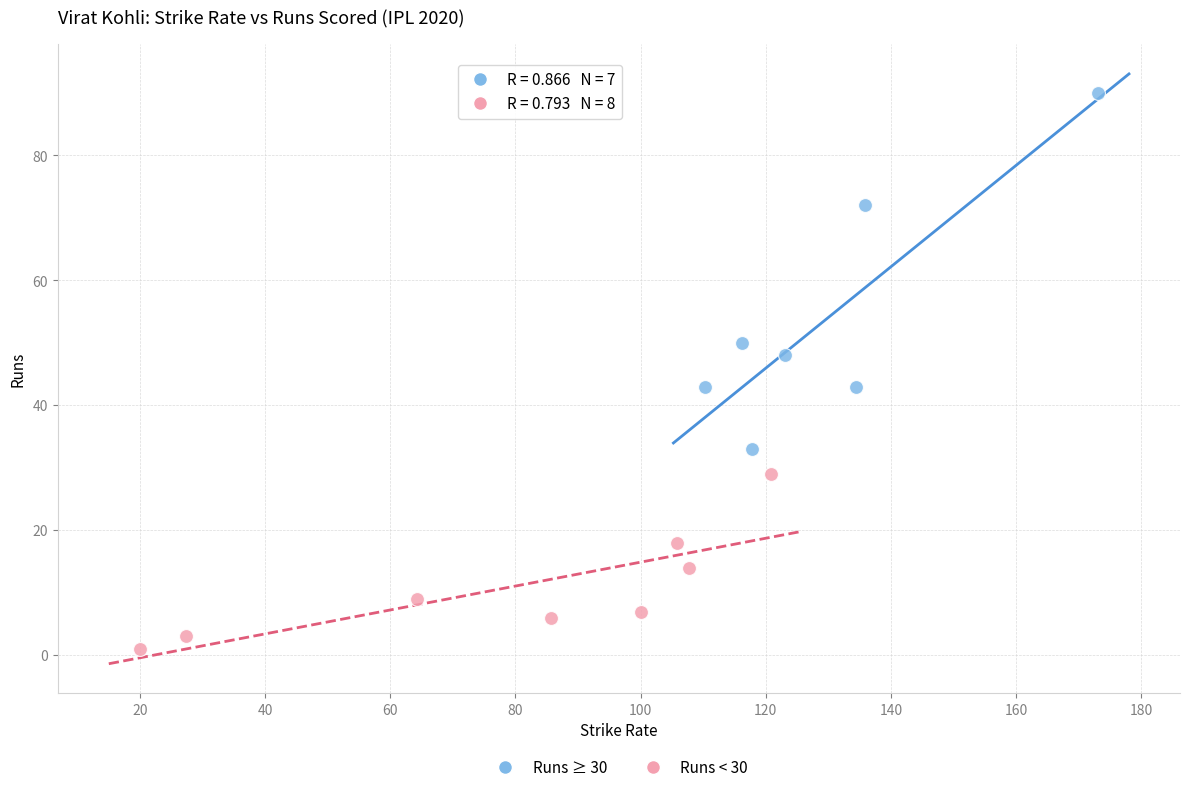

What are all the series names shown in the legend?

Runs ≥ 30, Runs < 30